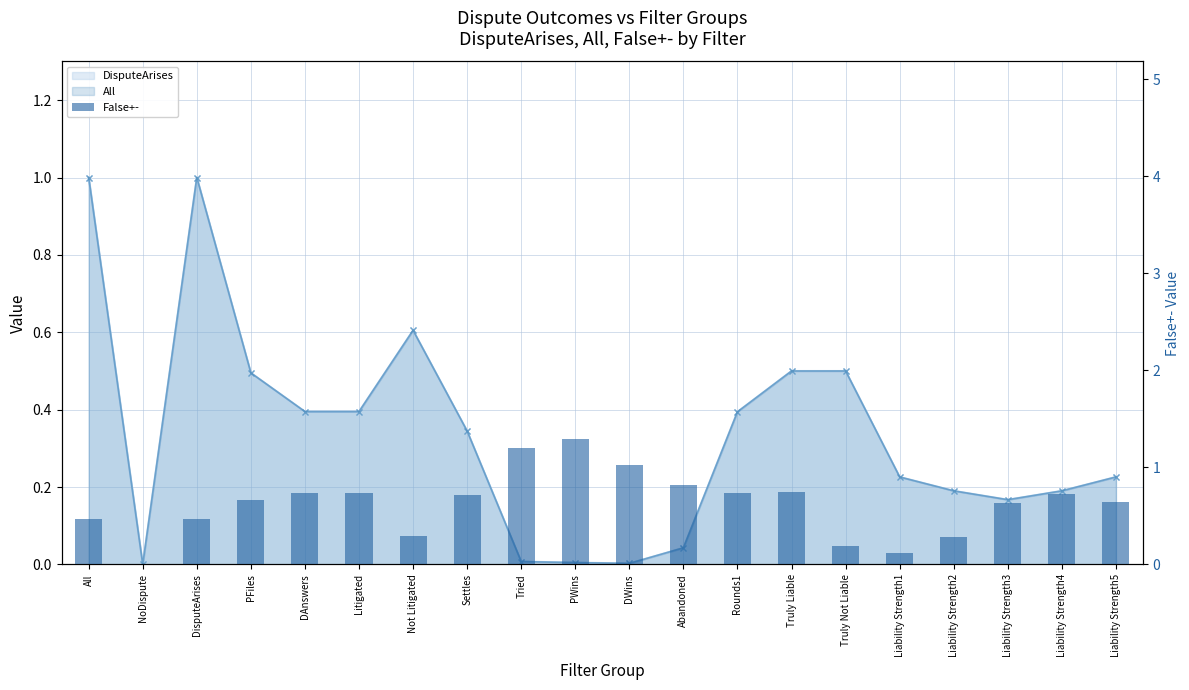

Reading left to right, what are all the values shown in this chart?

0.5	0.0	0.5	0.7	0.7	0.7	0.3	0.7	1.2	1.3	1.0	0.8	0.7	0.7	0.2	0.1	0.3	0.6	0.7	0.6